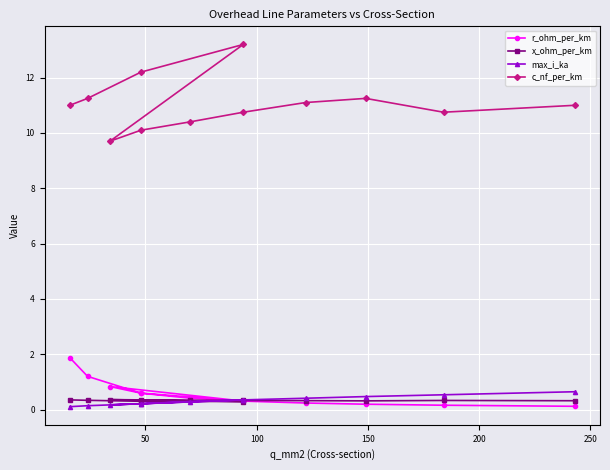

What is the difference between the x_ohm_per_km values at 200 and 150?

0.1